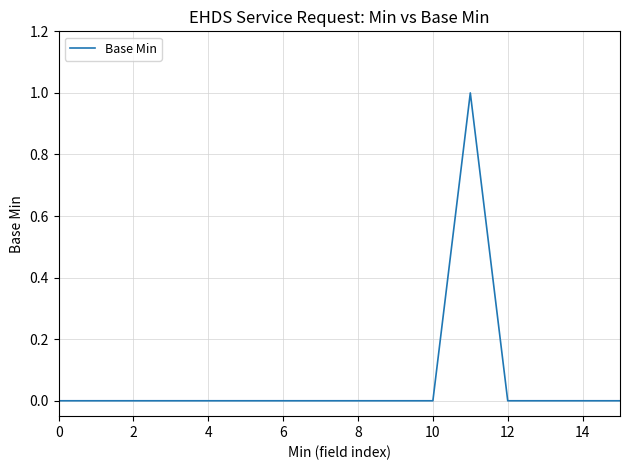

Does the chart display data point markers on the line(s)?

No